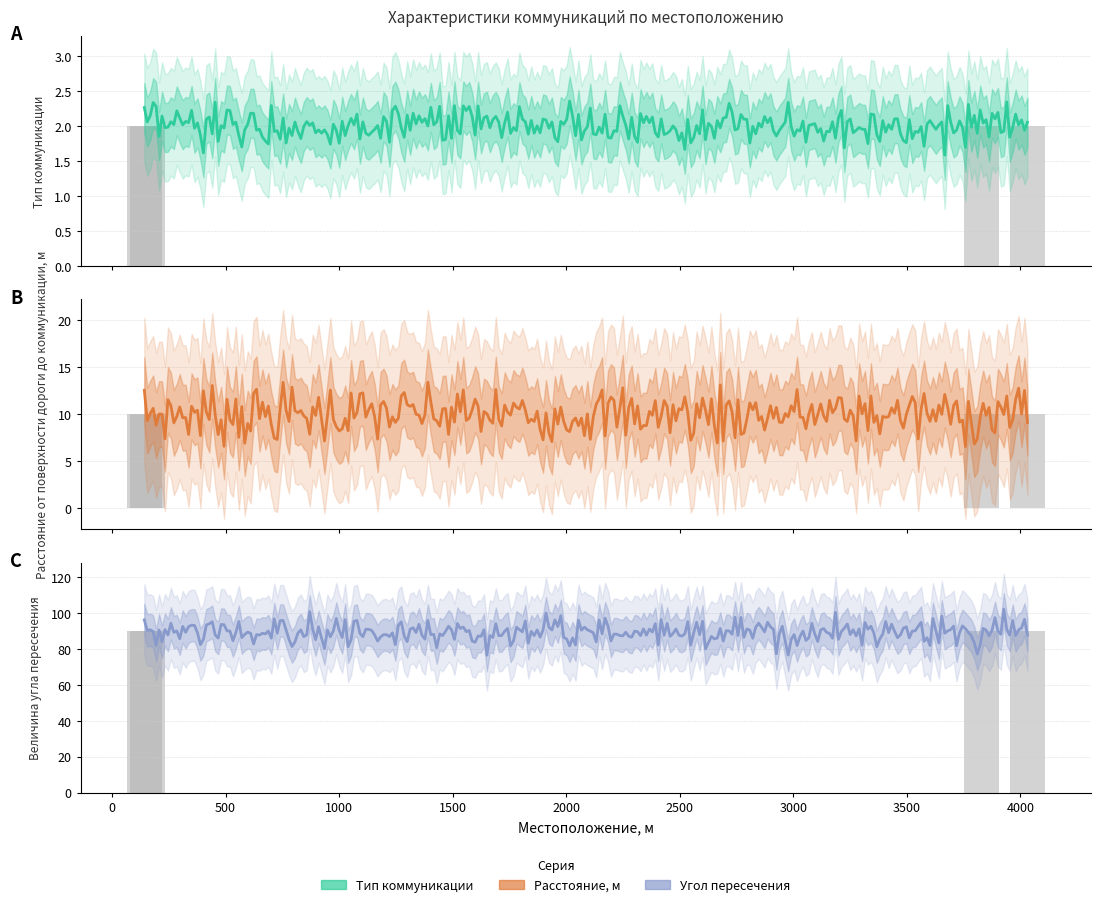

Reading left to right, list all the values displayed in this chart.

Тип коммуникации: 2	2	2	2
Расстояние от поверхности дороги до коммуникации, м: 10	10	10	10
Величина угла пересечения: 90	90	90	90